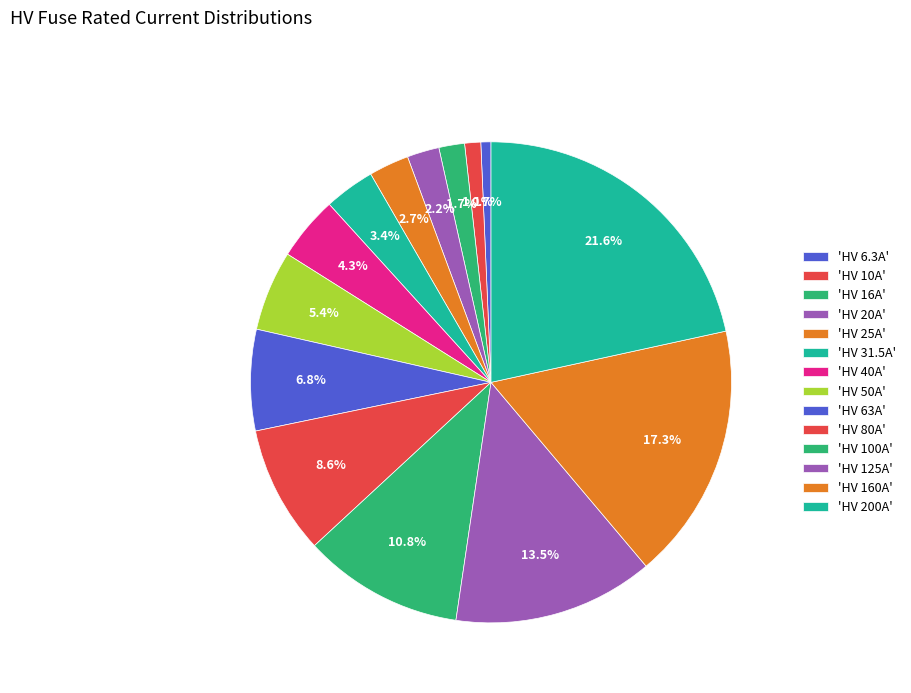

What is the largest slice in the pie chart?

HV 200A